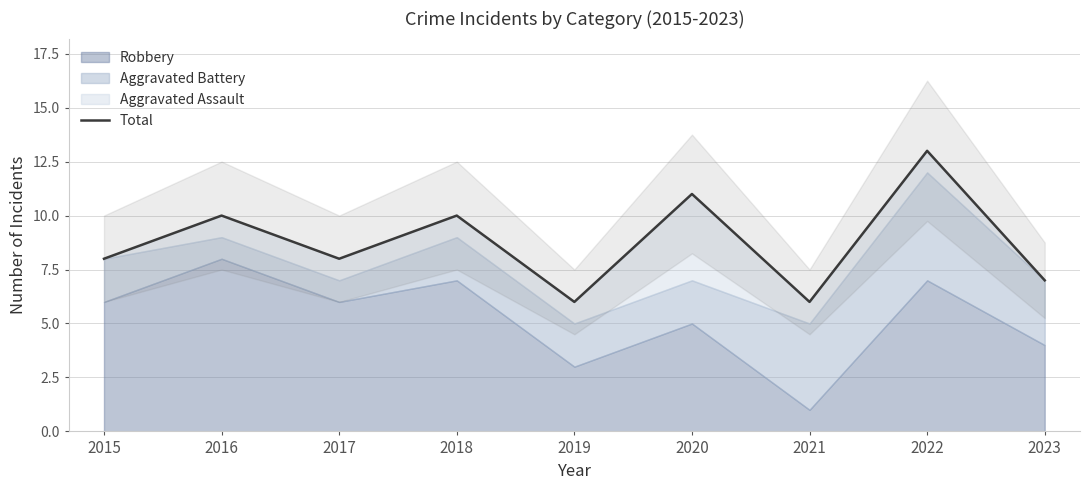

Where is the first local maximum?

2016